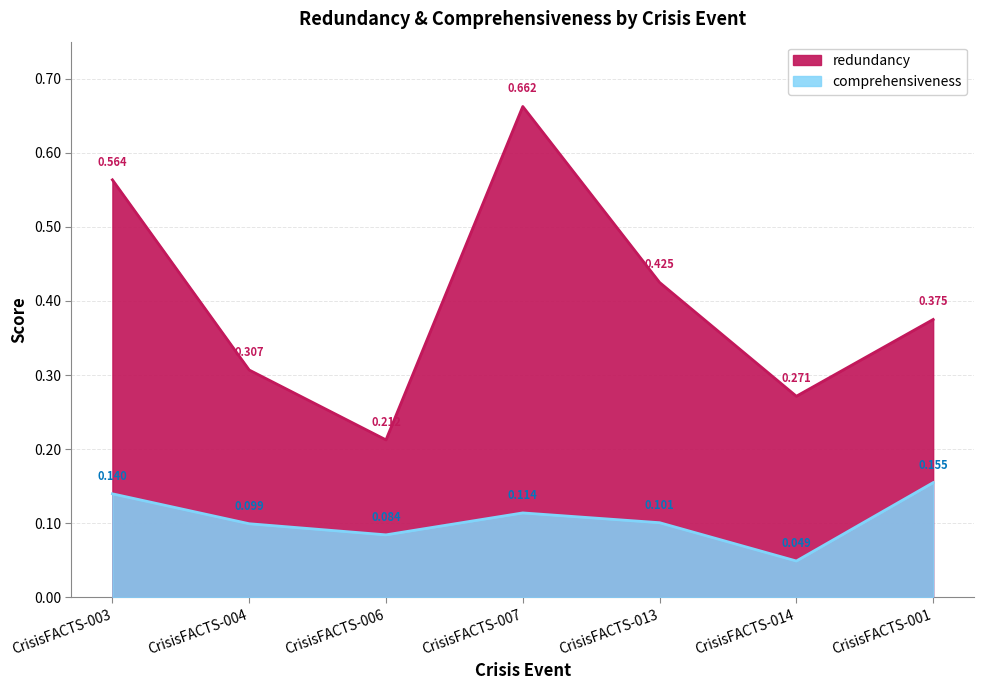

What is the label of the 3rd point from the left?

CrisisFACTS-006